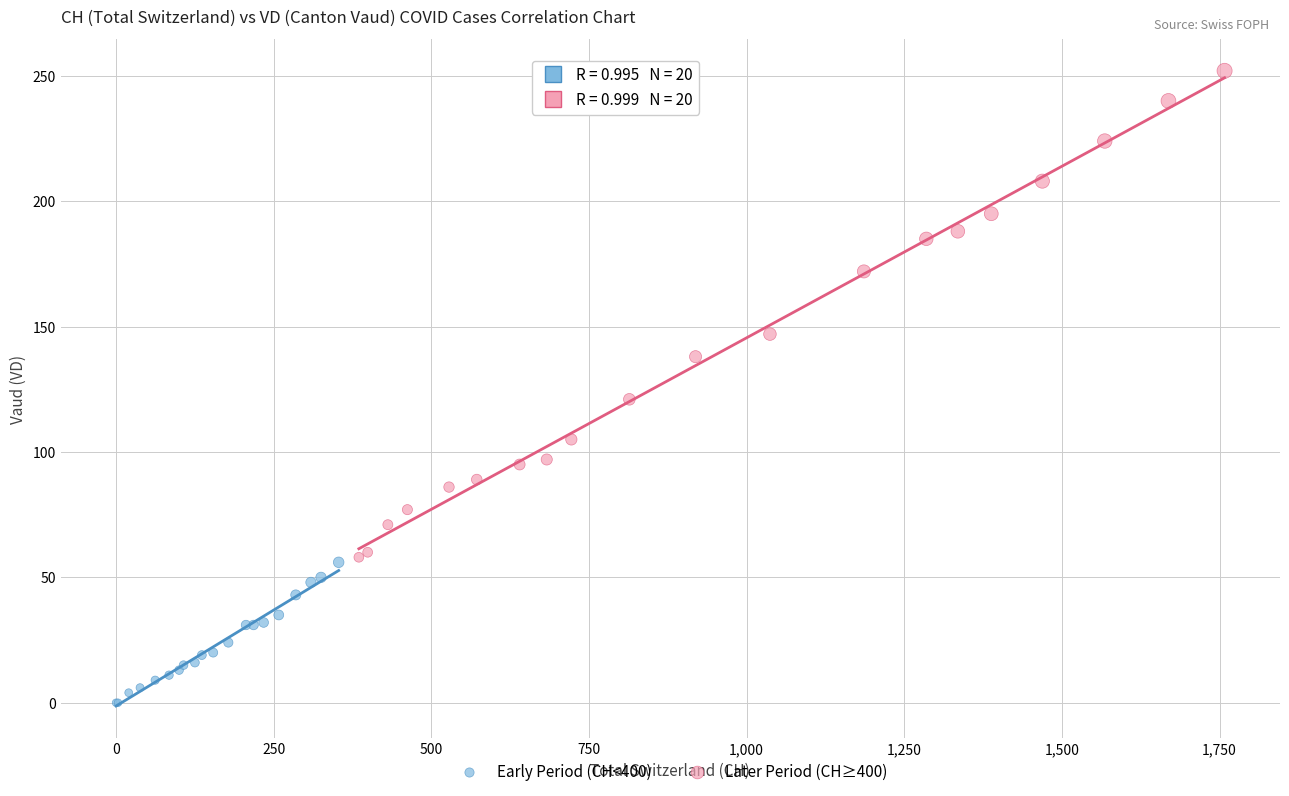

Which series contains the lowest Y value?

Early Period (CH<400)